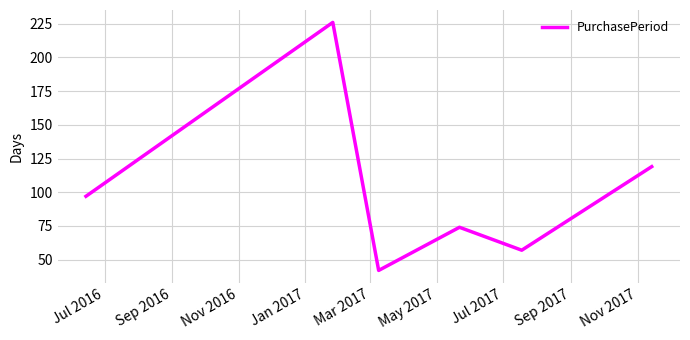

What is the smallest value displayed?

42